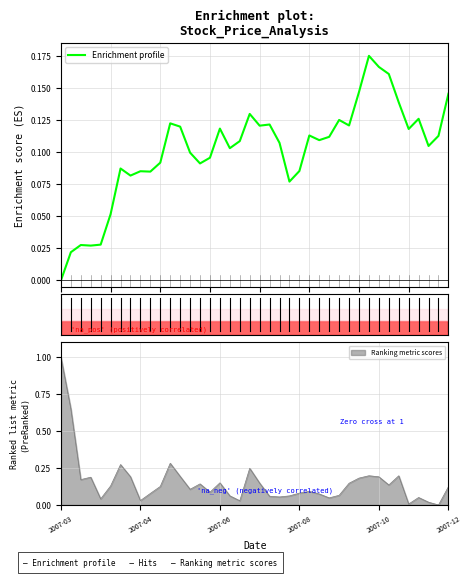

Is it true that Ranking metric scores equals 1.0 at 2007-03?

True